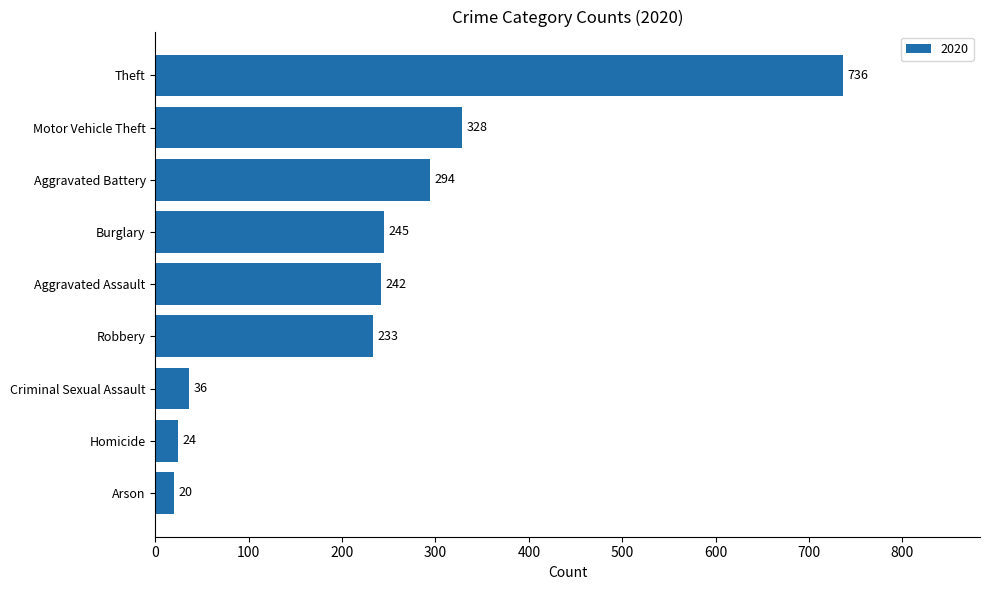

Count the number of categories in the chart.

9